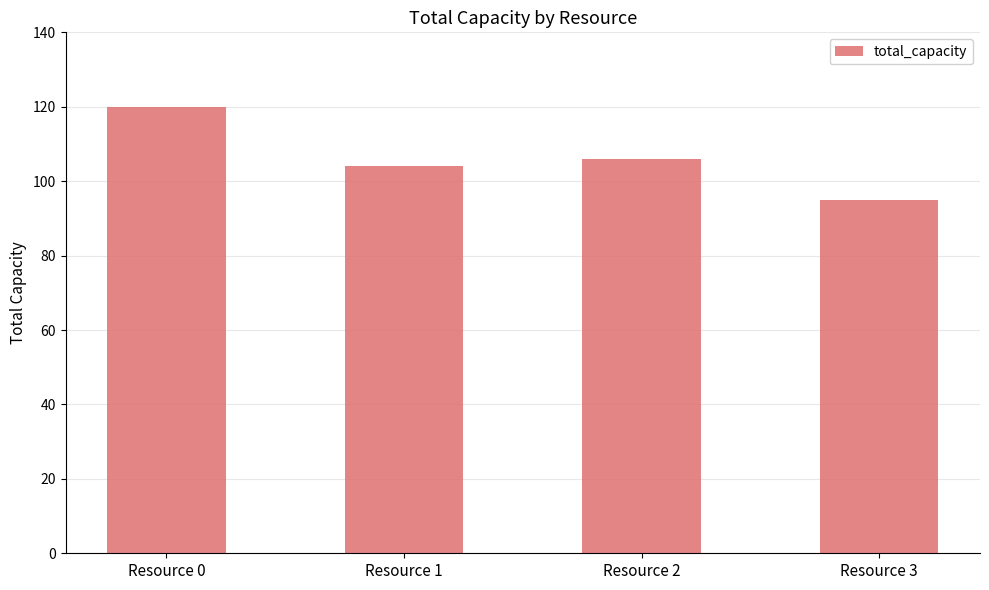

What is the smallest value displayed?

95